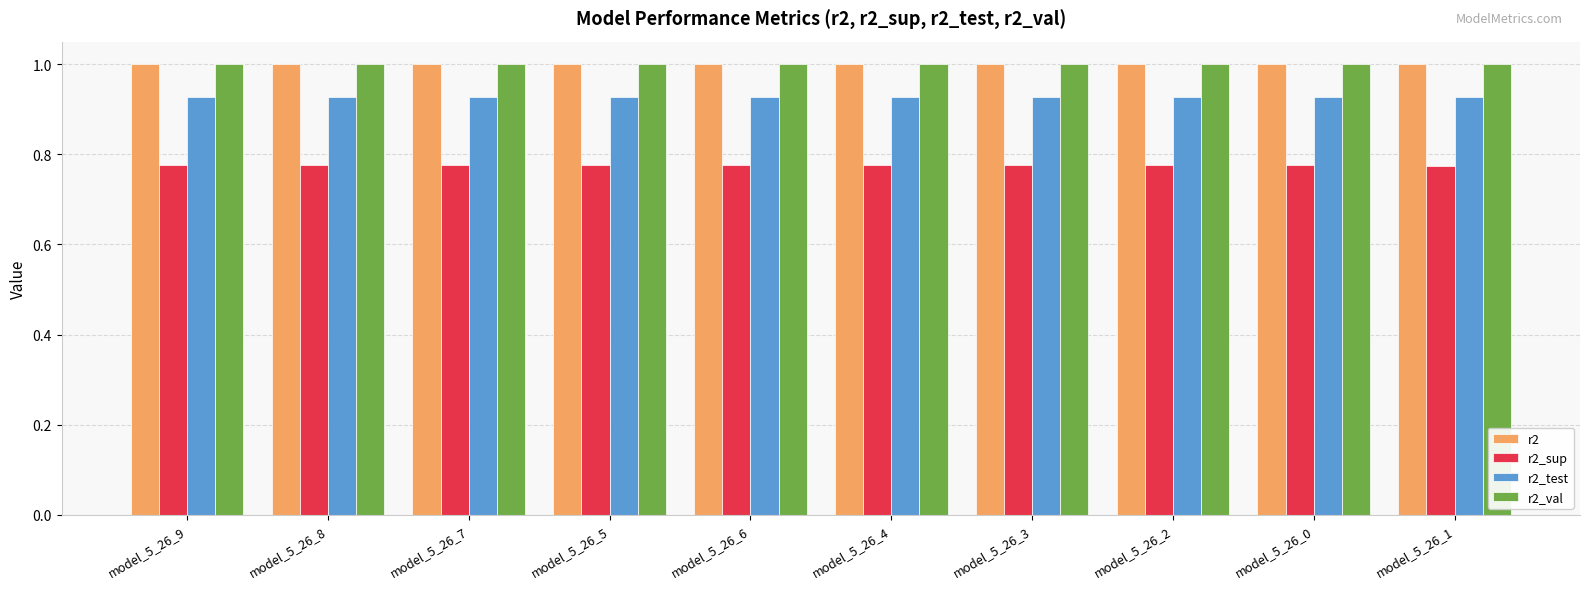

What position from the right is model_5_26_0?

2